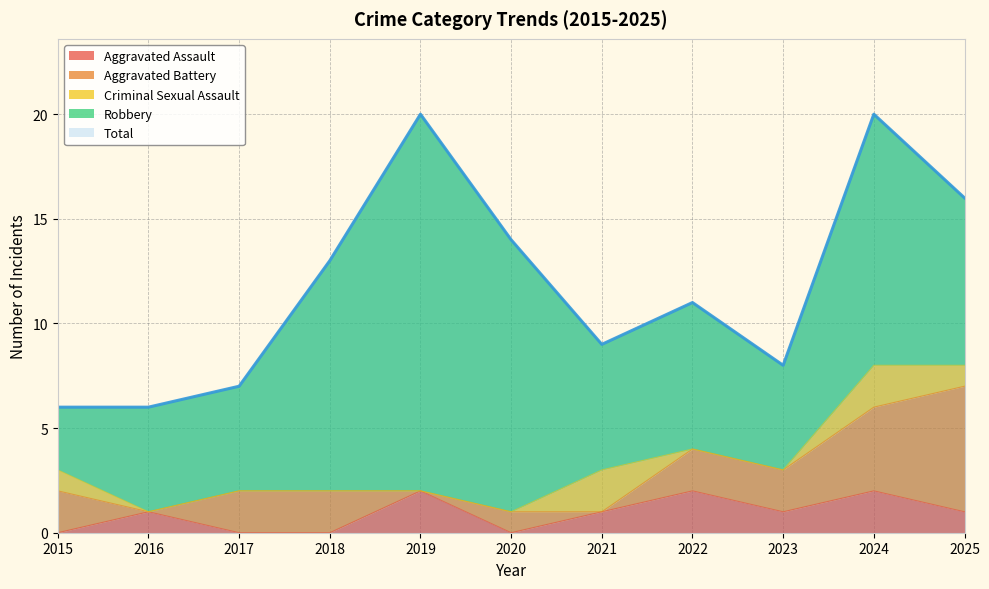

True or false: Aggravated Assault and Criminal Sexual Assault cross at least once.

True